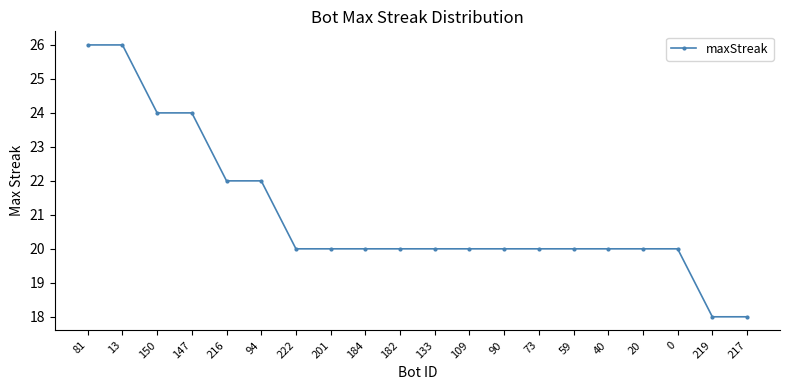

What is the average value?

21